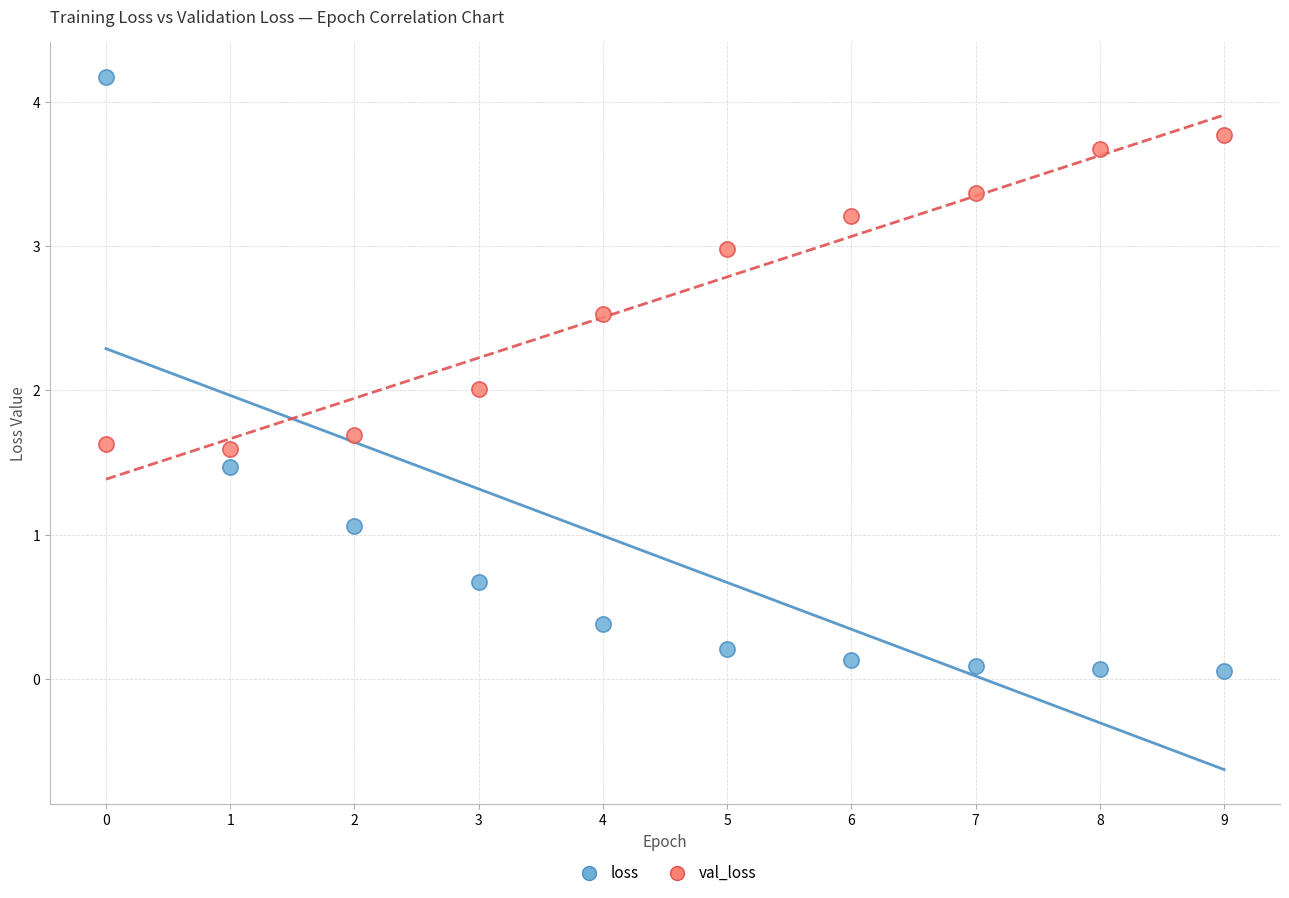

Which series has the largest Y range (max minus min)?

loss